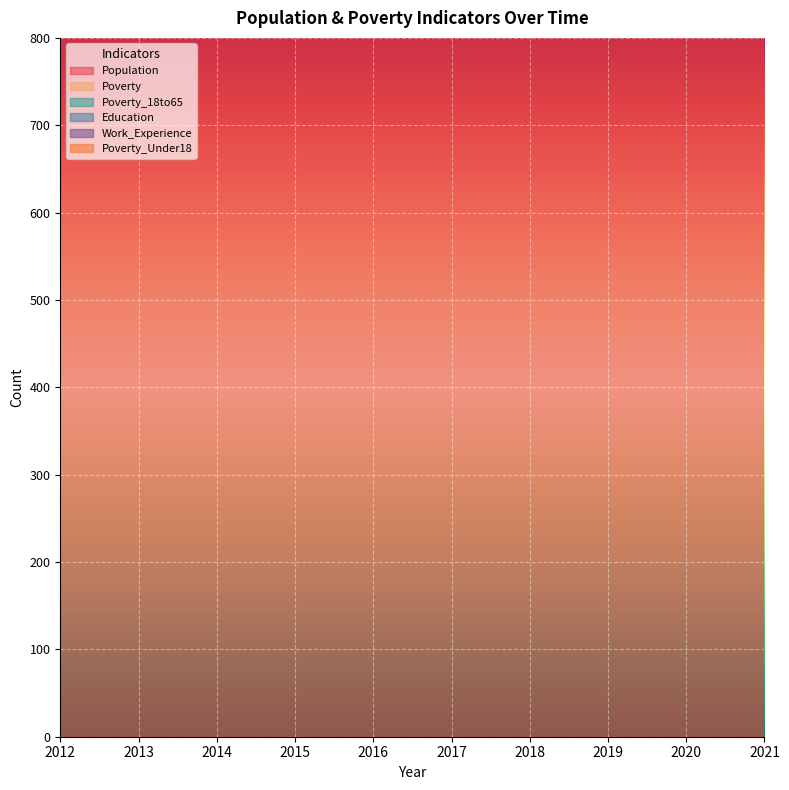

What is the average value of the Poverty series?

362